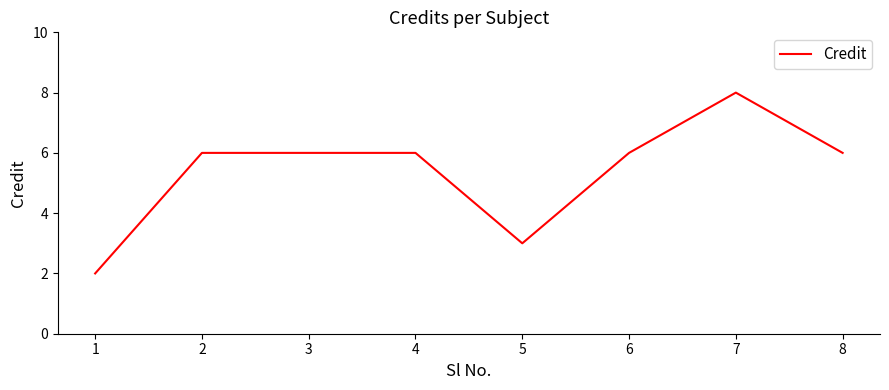

Approximately how many times larger is the value at 5 compared to 4?

0.5